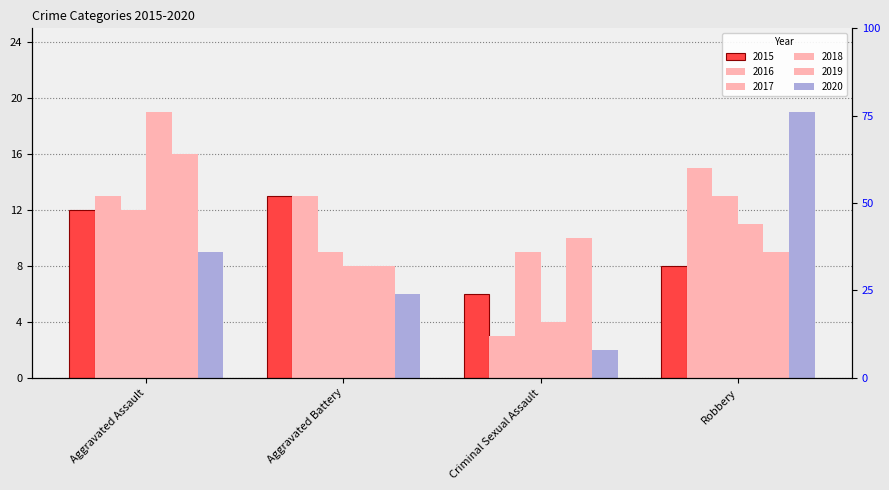

True or false: 2019 has a value of 11 at Aggravated Battery.

False